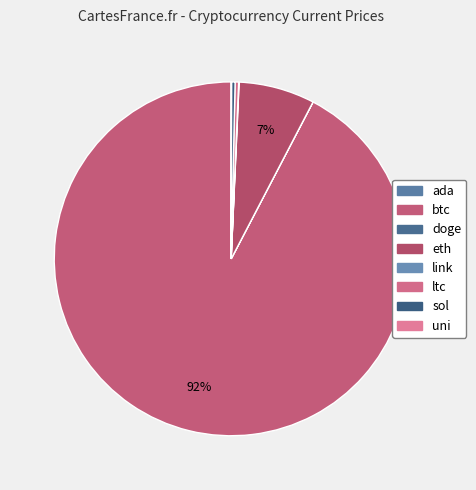

The sol slice represents 1% of the pie. True or false?

False